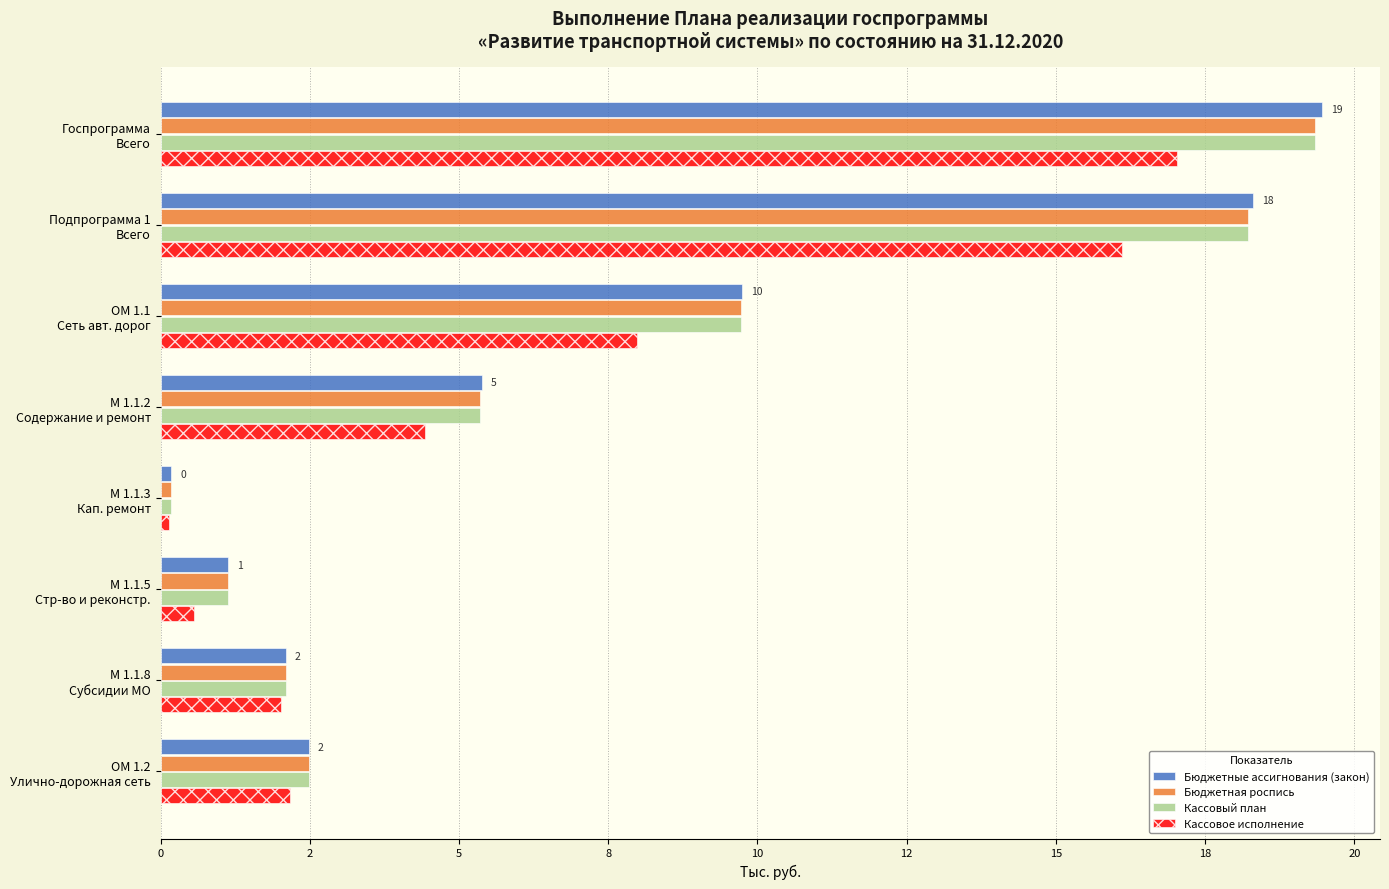

What are all the series names shown in the legend?

Бюджетные ассигнования (закон), Бюджетная роспись, Кассовый план, Кассовое исполнение